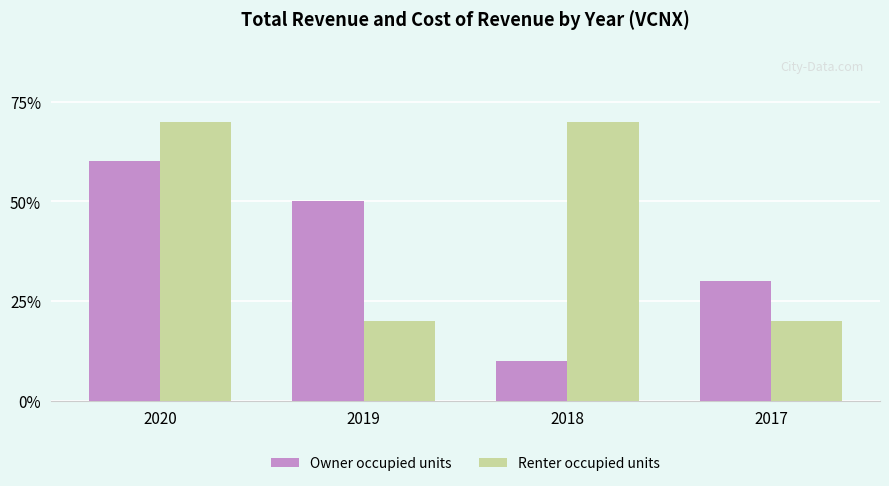

Does the chart contain stacked bars?

No